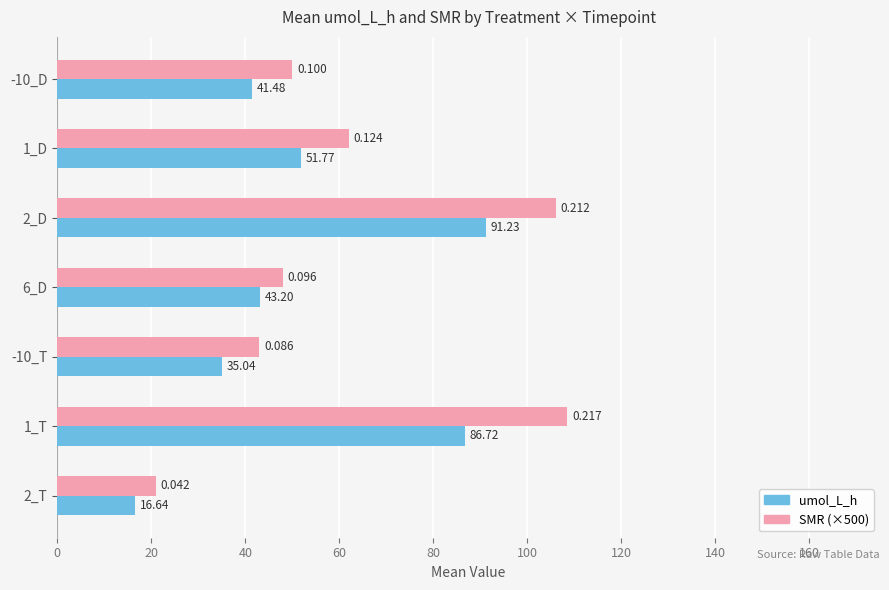

Is the value of umol_L_h at 6_D greater than the value of SMR (×500) at 1_D?

No